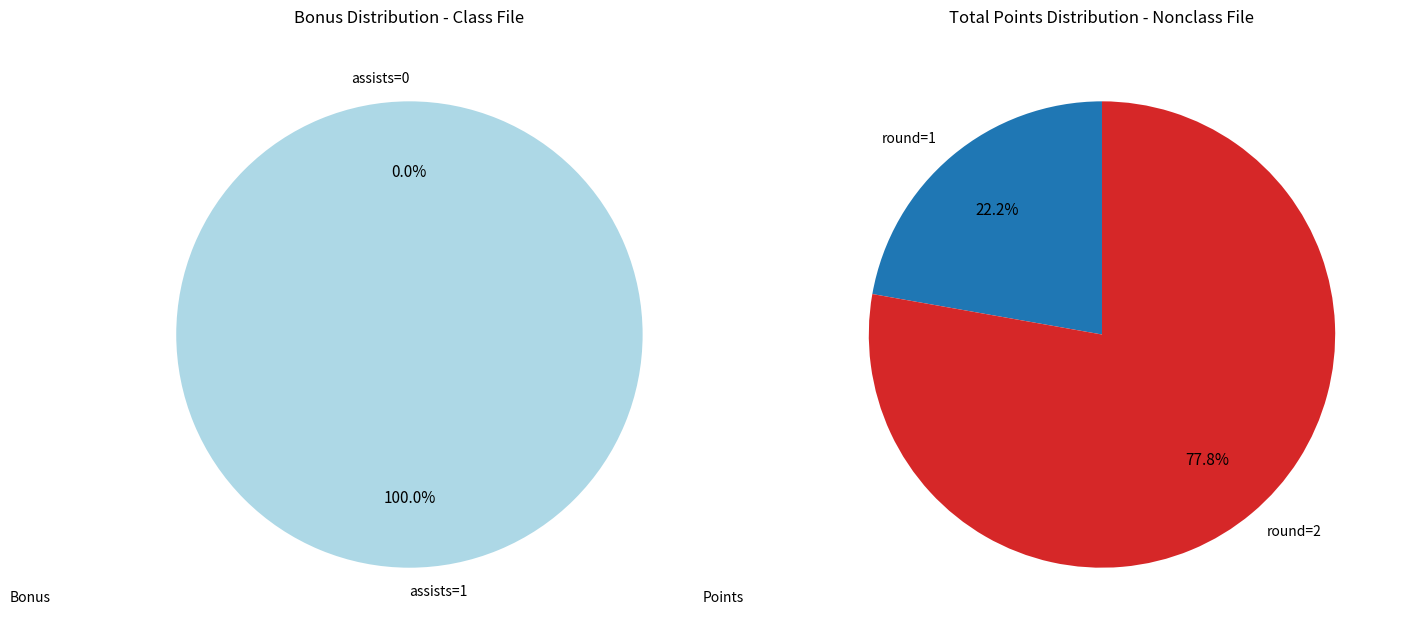

To the nearest percent, what portion does 1 represent?

100%